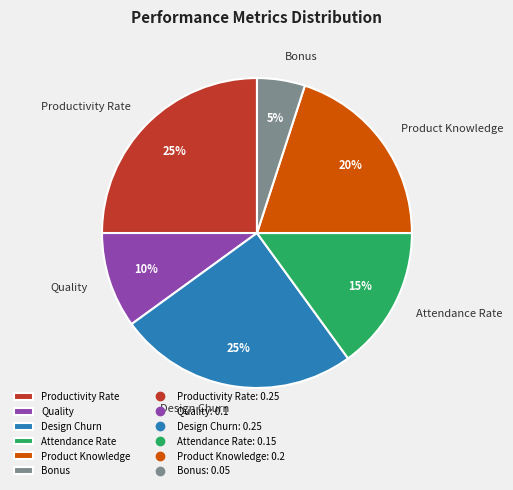

To the nearest percent, what portion does Product Knowledge represent?

20%